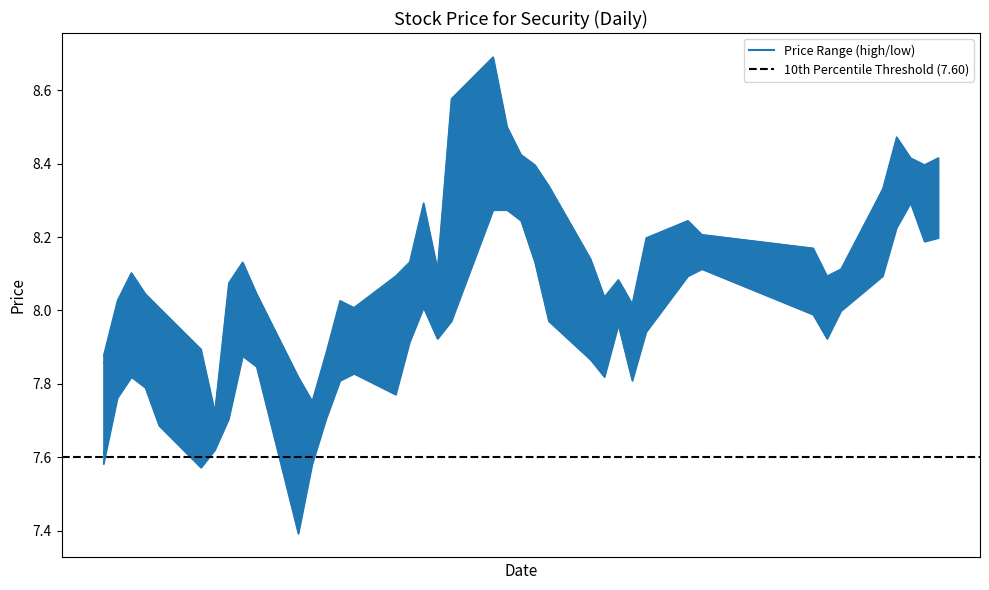

What is the smallest value displayed?

7.4